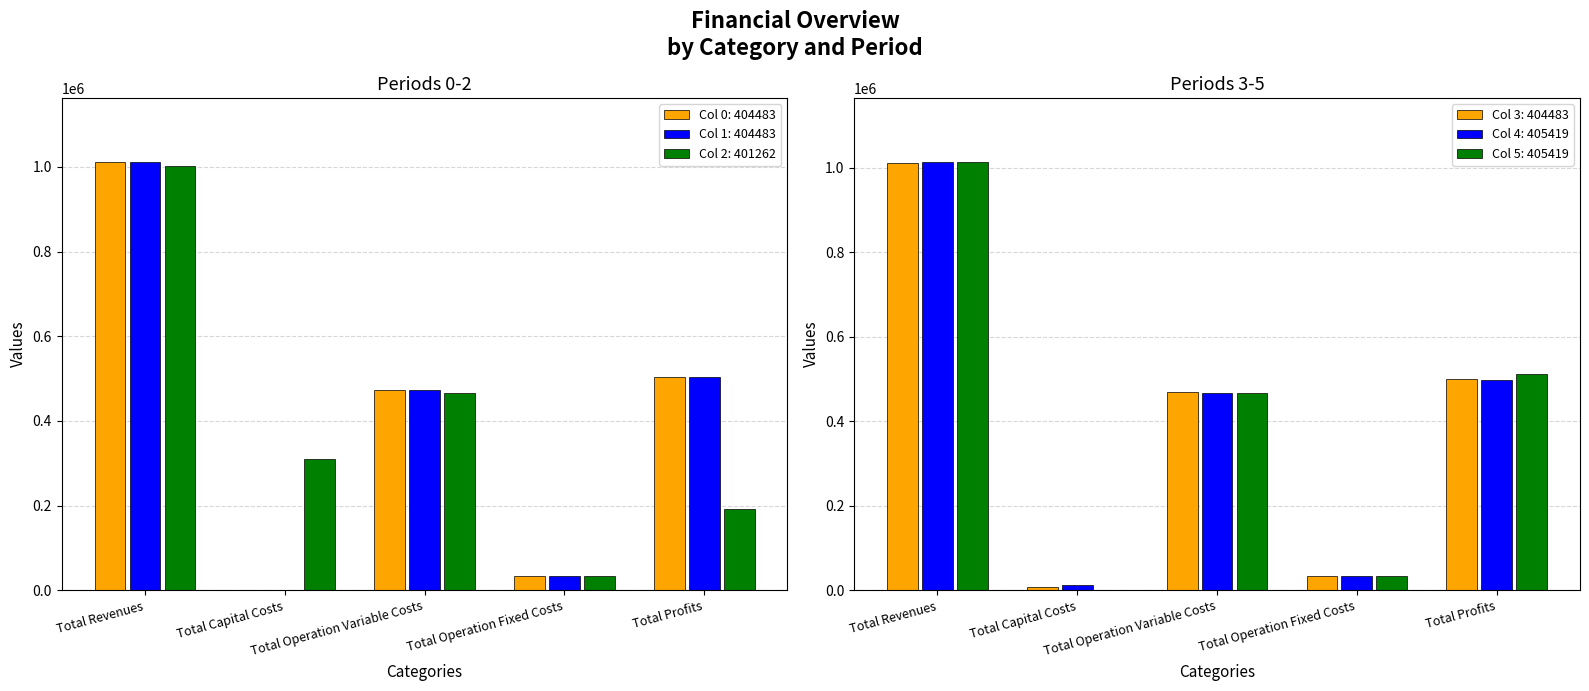

How many bars are there in total?

30